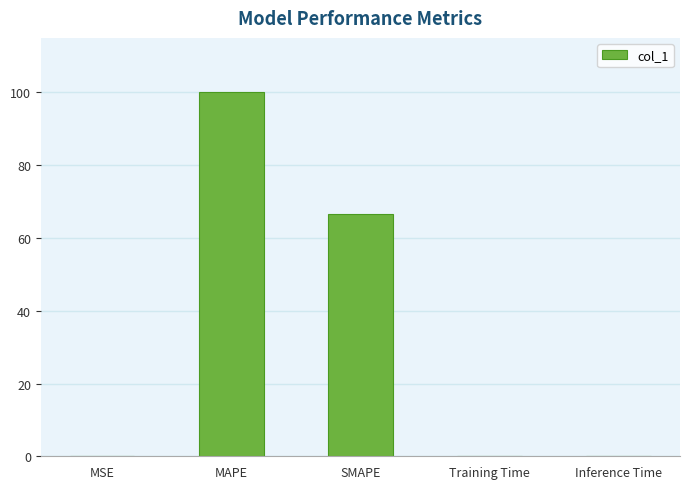

Which has a higher value, MAPE or SMAPE?

MAPE